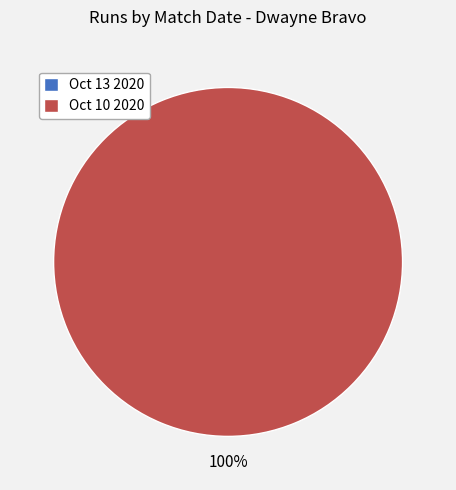

To the nearest percent, what is the difference between the largest and smallest slice percentages?

100%